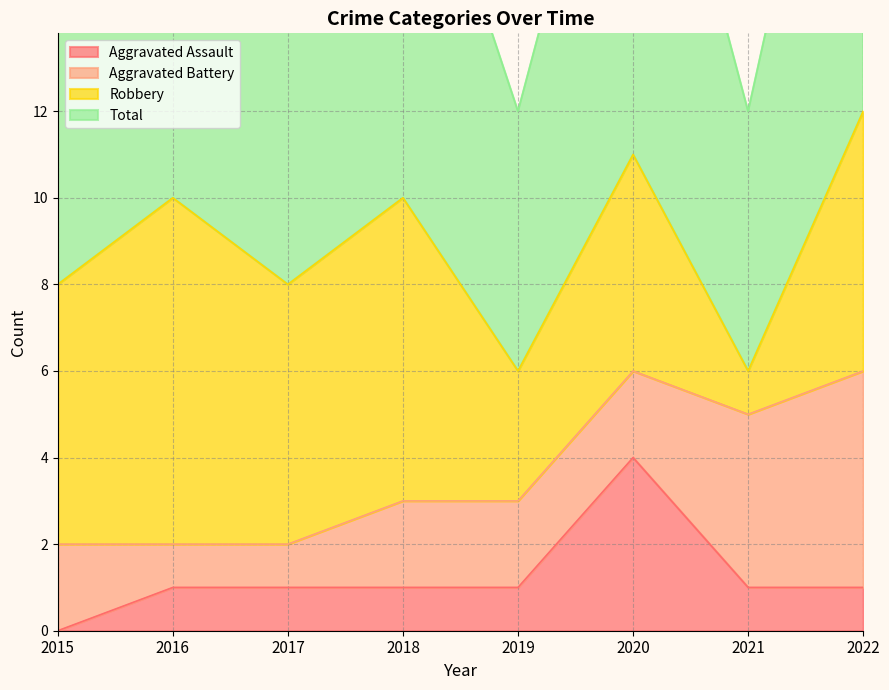

Where is the first local minimum for Total?

2017